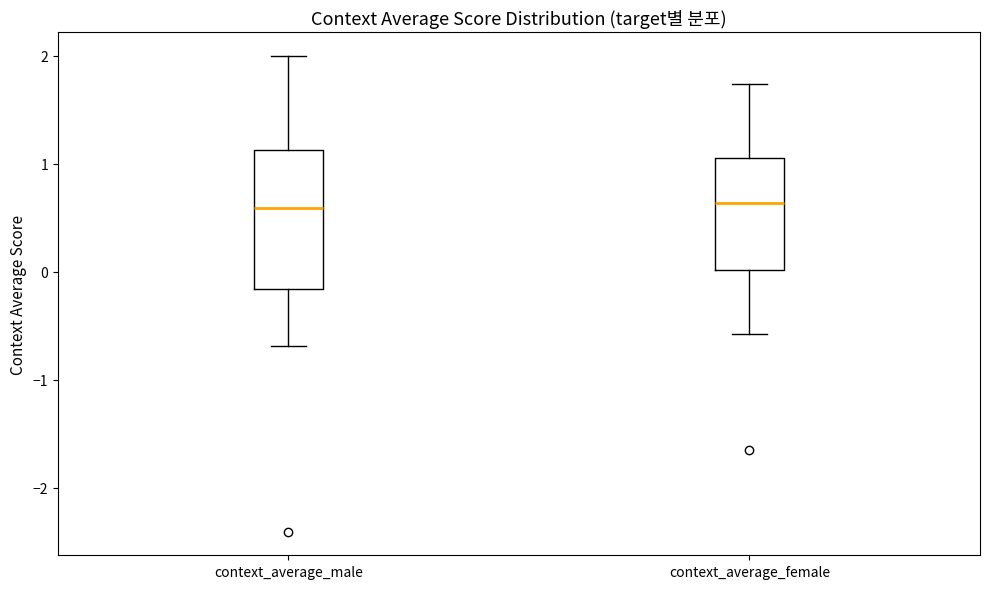

Reading left to right, read every box against the y-axis: the position of its median line, the range the box covers, and the ends of its whiskers. The values are not printed on the chart, so give them approximately, as read against the axis.

context_average_male: median 0.6, box -0.2 to 1.1, whiskers -0.7 to 2.0
context_average_female: median 0.6, box 0.0 to 1.1, whiskers -0.6 to 1.7